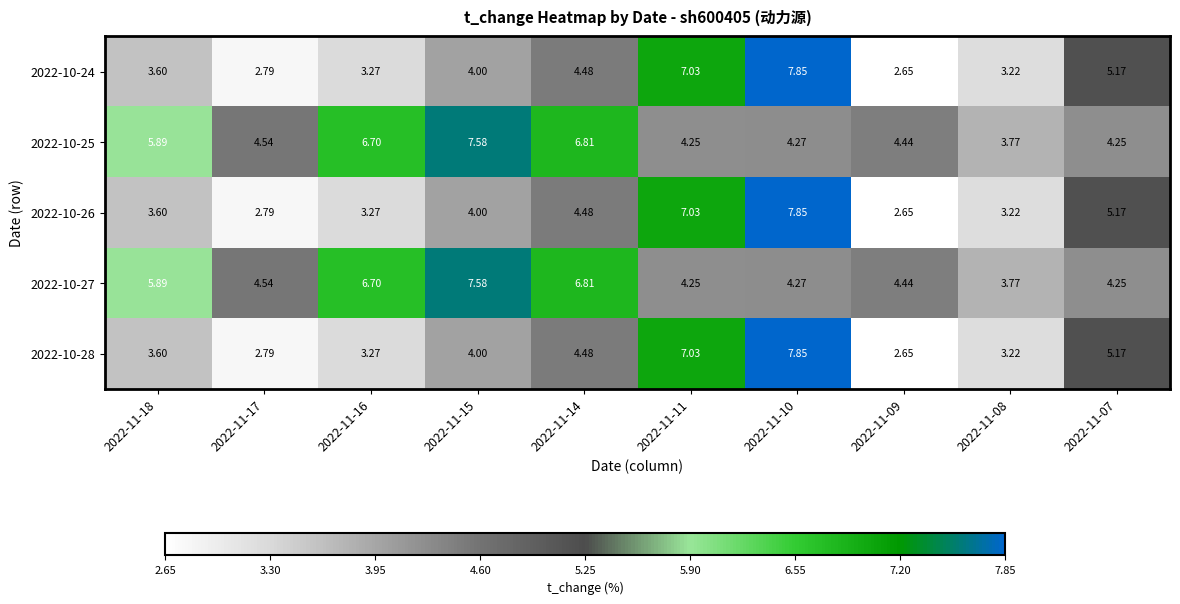

Is the value of 2022-10-26 at 2022-11-11 greater than the value of 2022-10-24 at 2022-11-10?

No